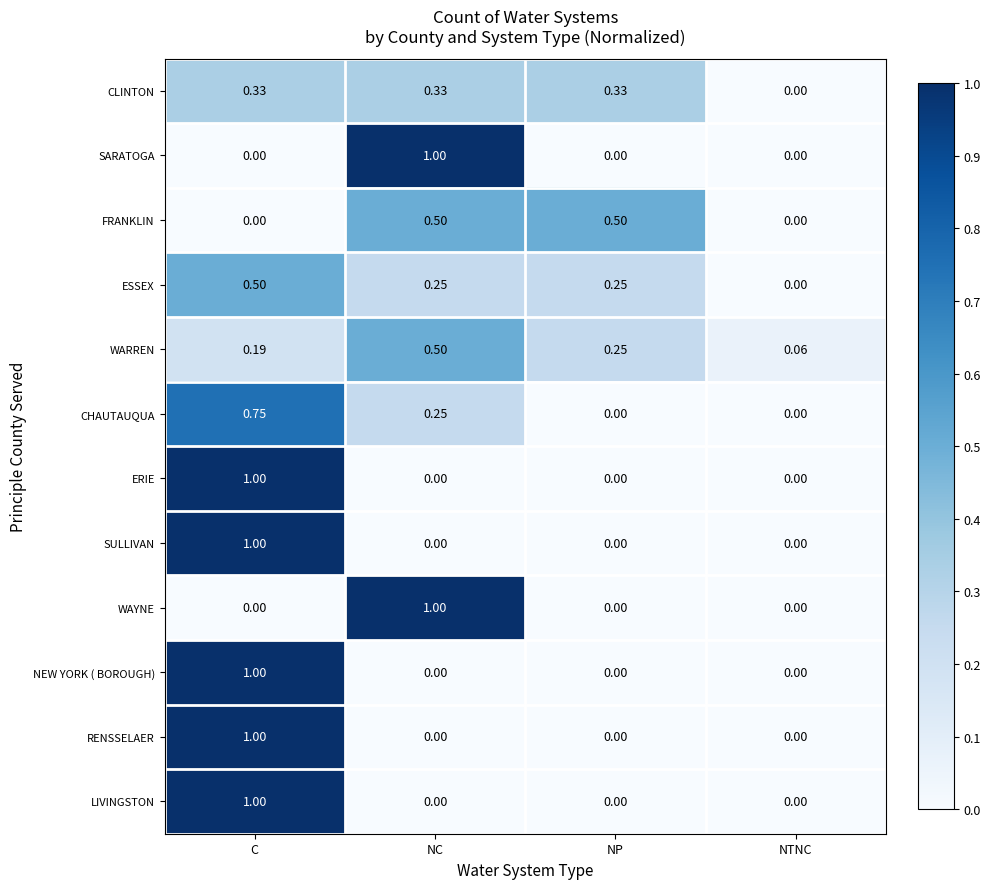

Where is ESSEX nearest to the value 0?

NTNC